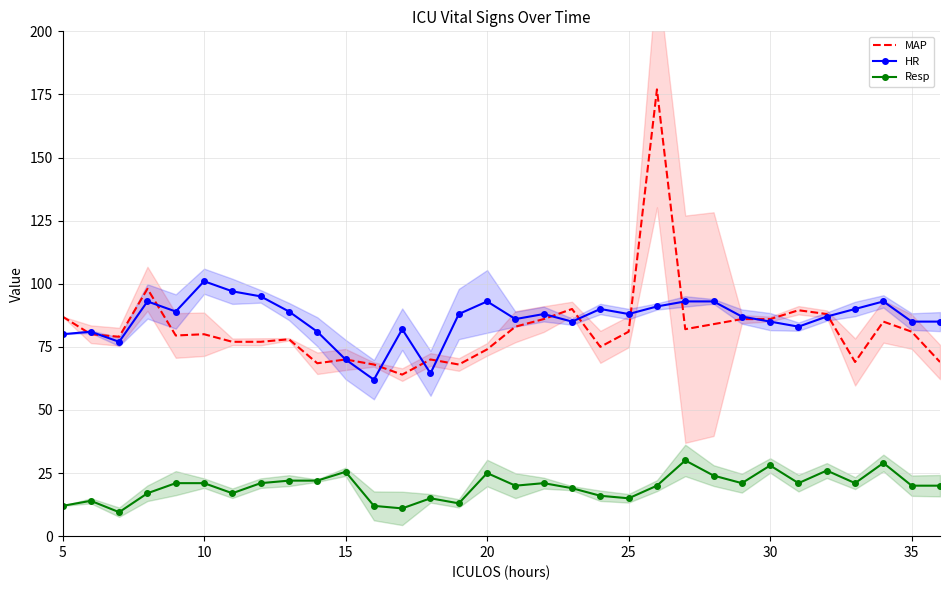

Is it true that Resp equals 13.9 at 15?

False